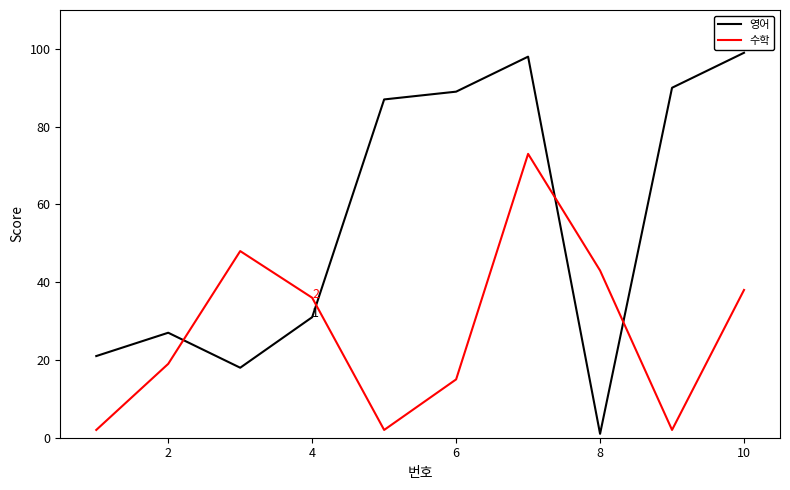

How many interior local peaks does the 영어 series have?

2